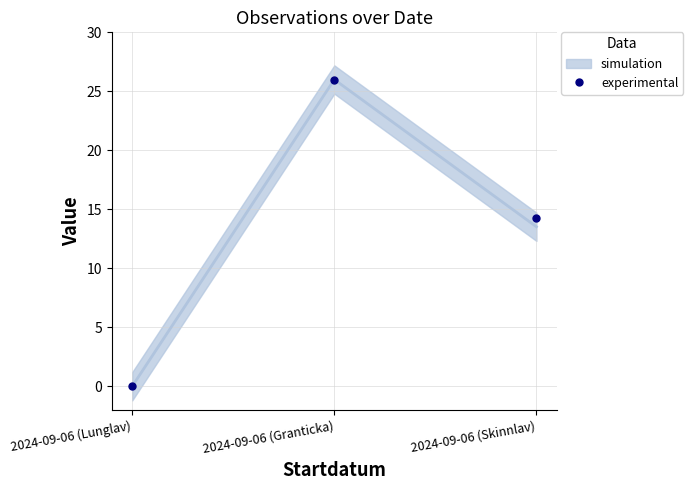

How many lines are shown in the chart?

1